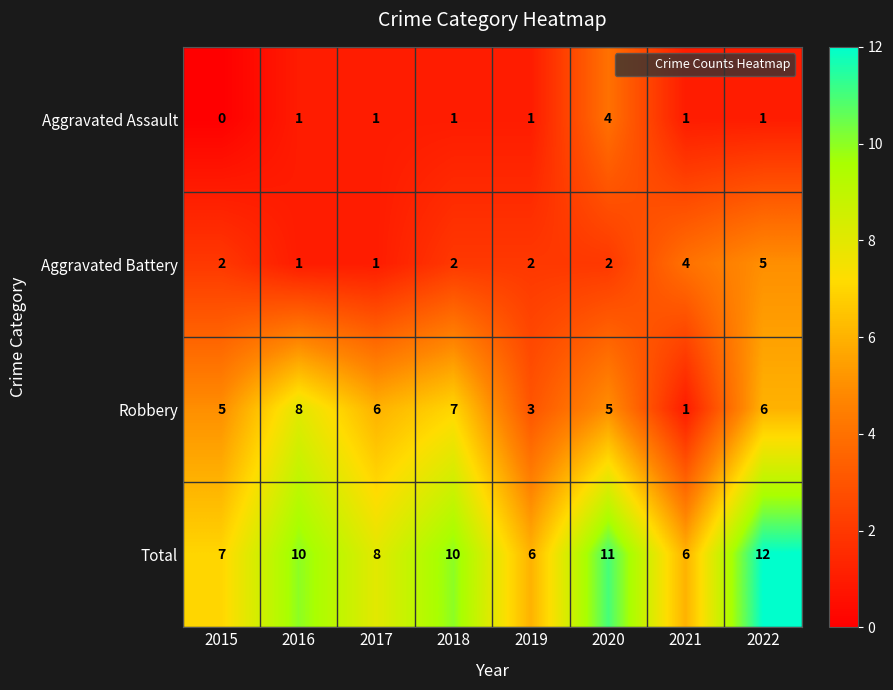

What value does the Robbery series have at 2016?

8